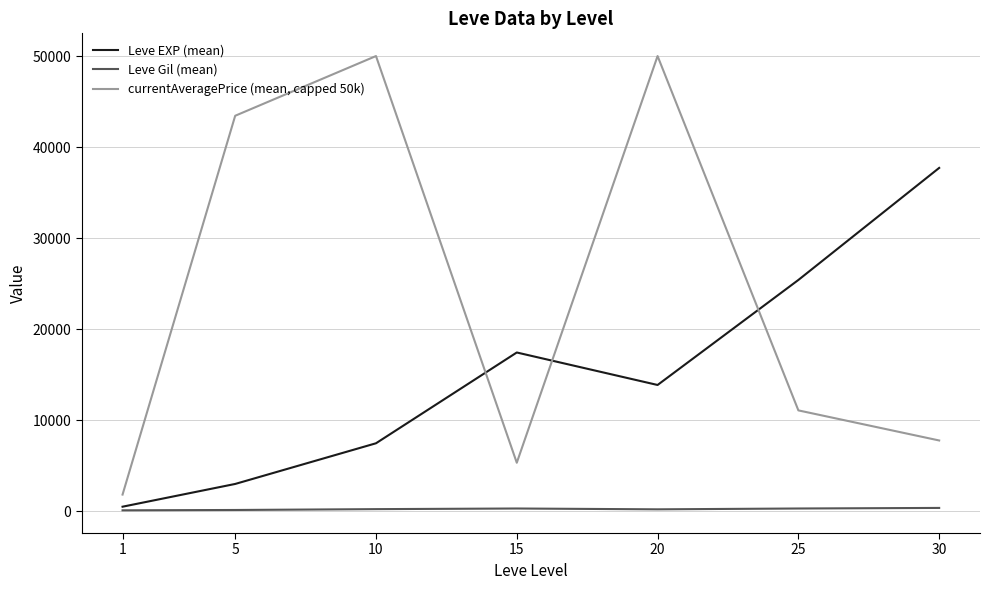

Which series has the widest spread of values?

currentAveragePrice (mean, capped 50k)